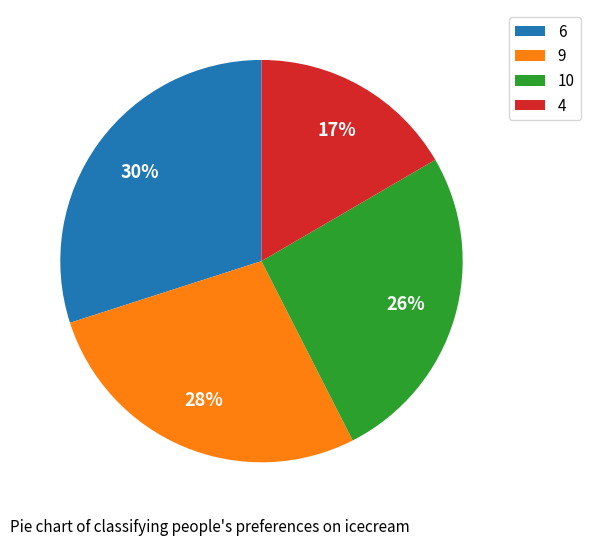

Is there a majority slice in this chart?

No